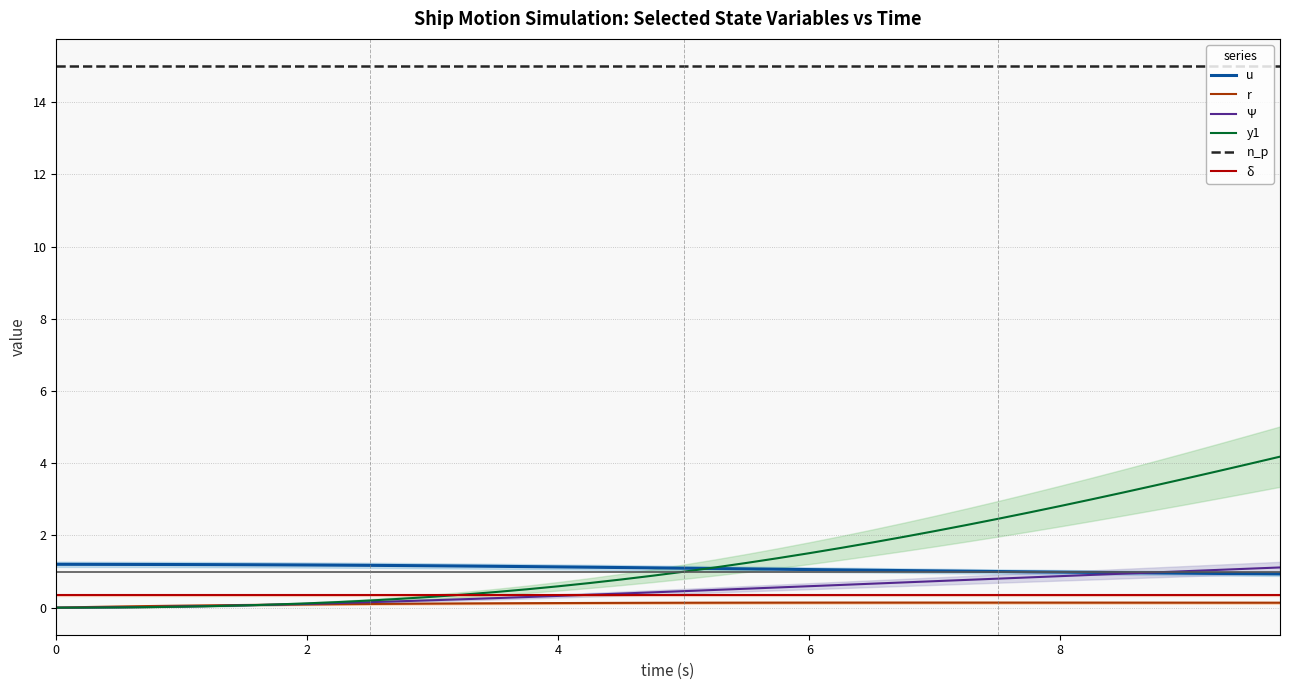

Which series has the largest range (max minus min)?

y1